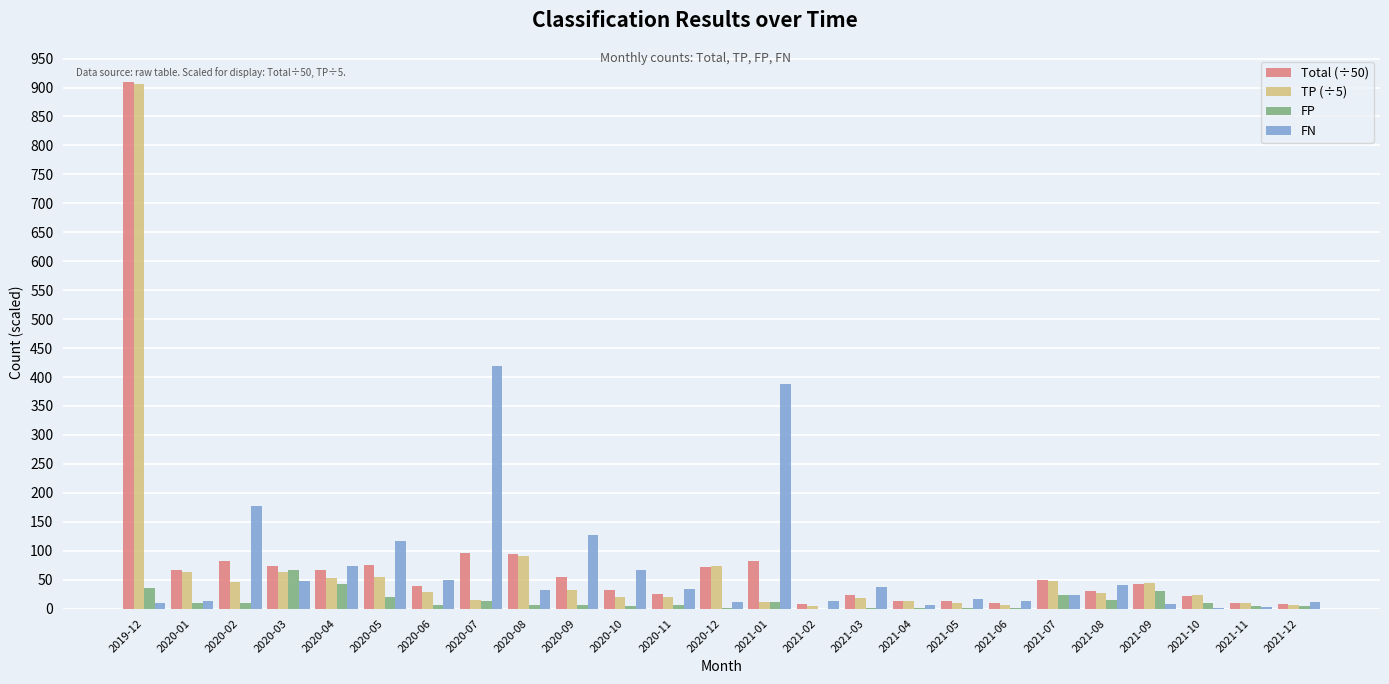

What is the sum of all FP values?

335.0